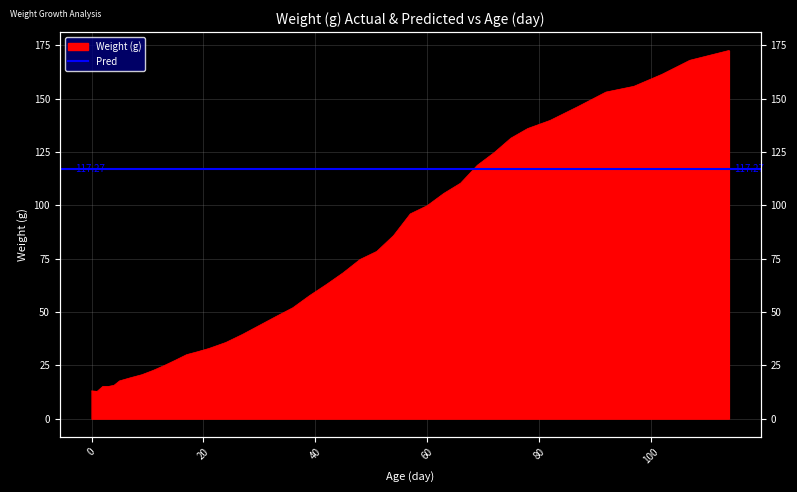

What is the greatest value displayed?

172.6